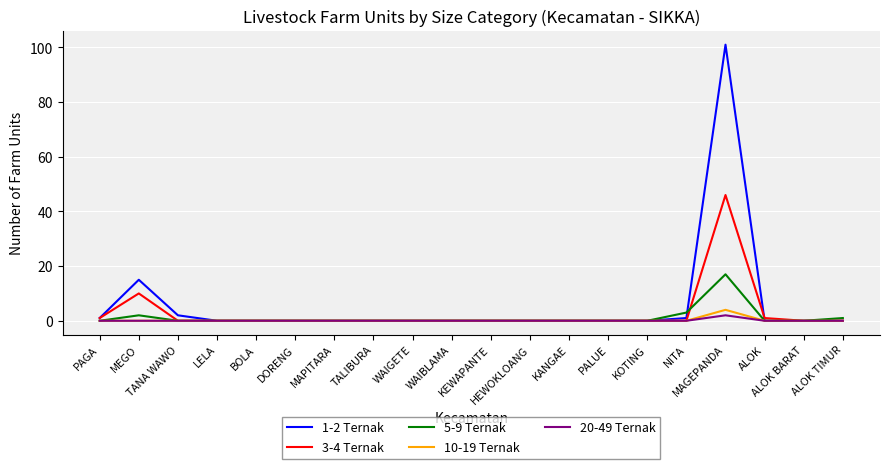

Which series has the widest spread of values?

1-2 Ternak